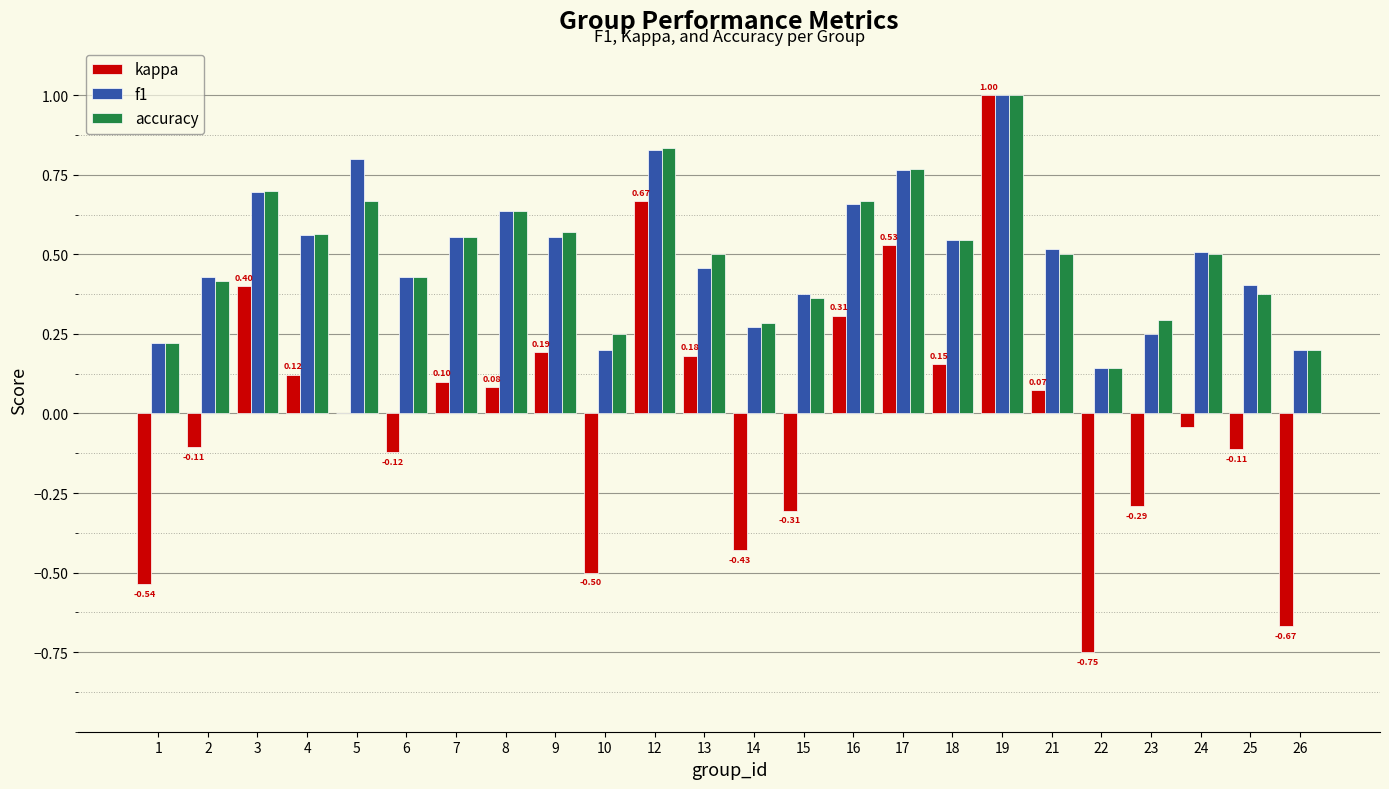

Which category has the highest value in the kappa series?

19